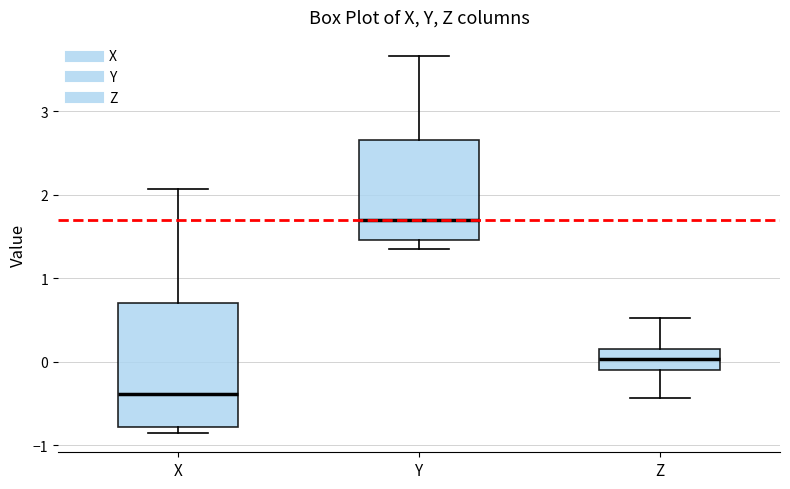

Reading left to right, transcribe this box plot: for each box, give where its median line is, the range the box spans, and where its two whiskers end, as read against the y-axis. The values are not printed on the chart, so give them approximately, as read against the axis.

X: median -0.4, box -0.8 to 0.7, whiskers -0.9 to 2.1
Y: median 1.7, box 1.5 to 2.7, whiskers 1.3 to 3.7
Z: median 0.0, box -0.1 to 0.2, whiskers -0.4 to 0.5